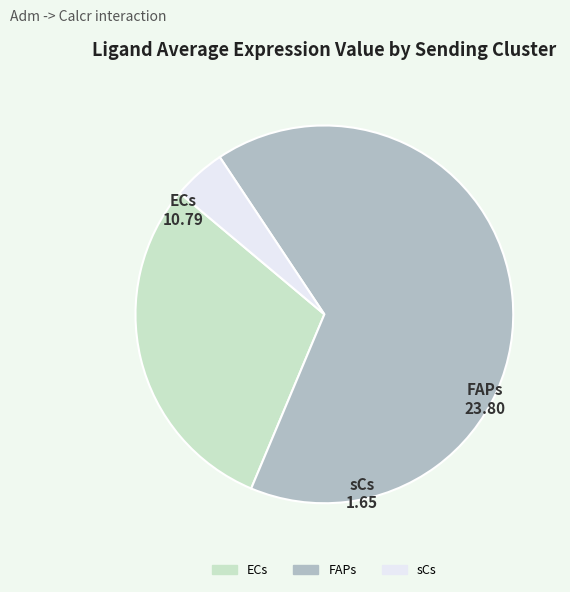

True or false: FAPs accounts for 71% of the total.

False